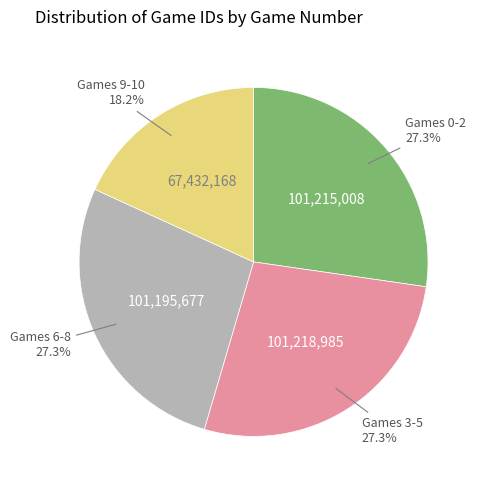

Is there a majority slice in this chart?

No